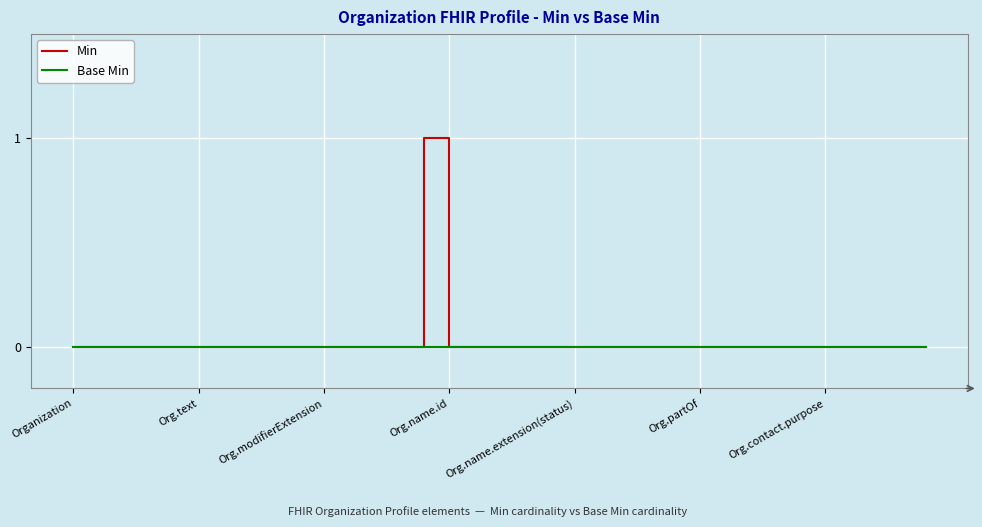

List the series in order of their peak value, highest first.

Min, Base Min